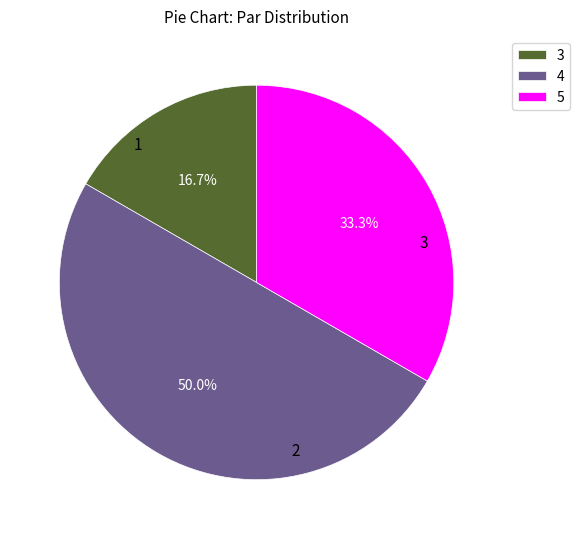

Rank the categories by value from lowest to highest.

3, 5, 4